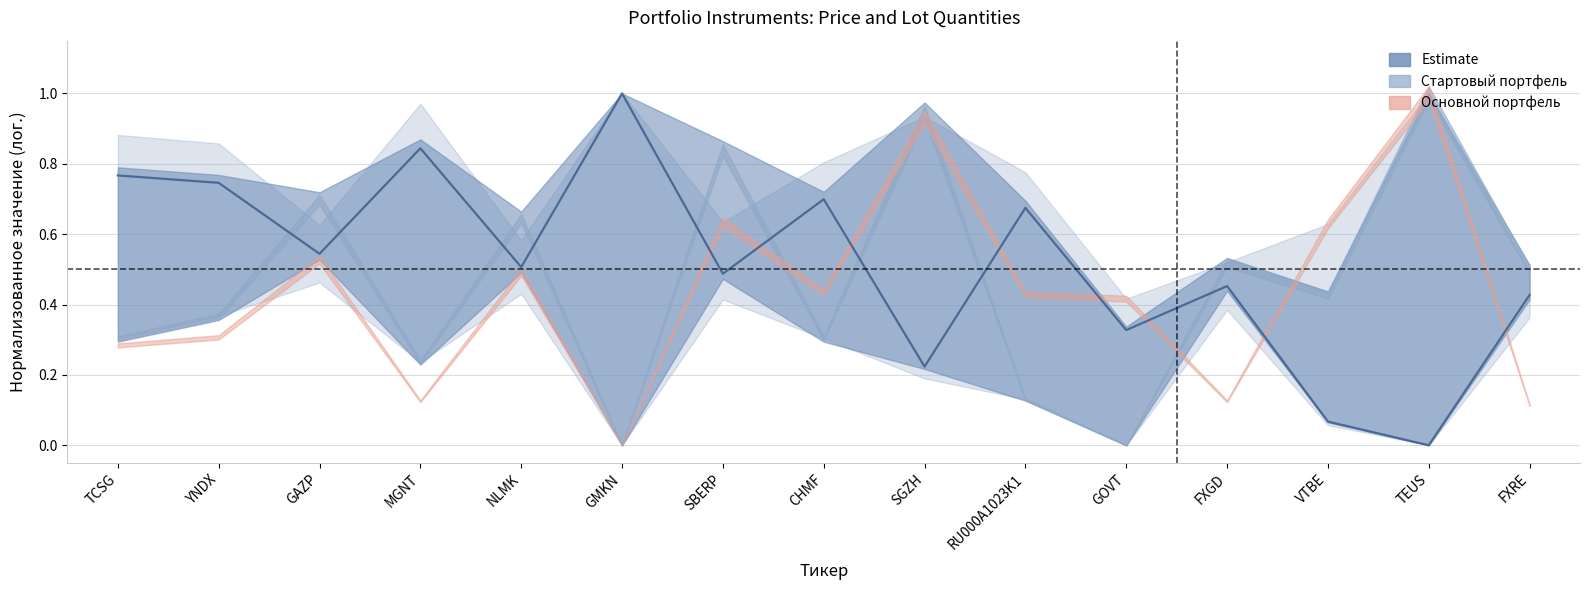

Is it true that the value at SGZH is 0.3?

False